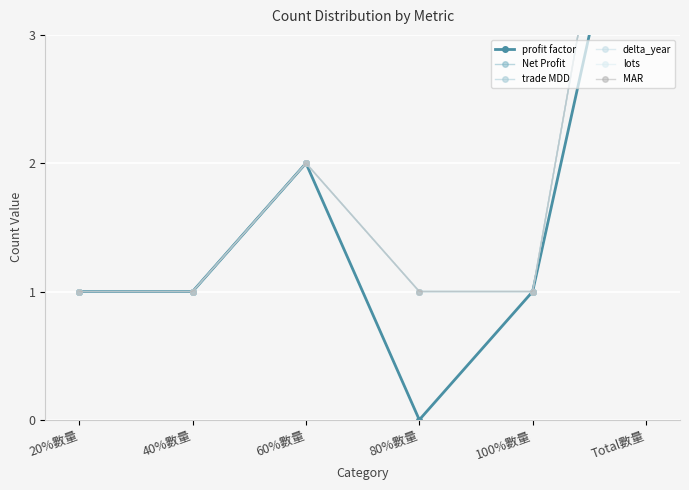

True or false: Net Profit and MAR intersect in this chart.

False